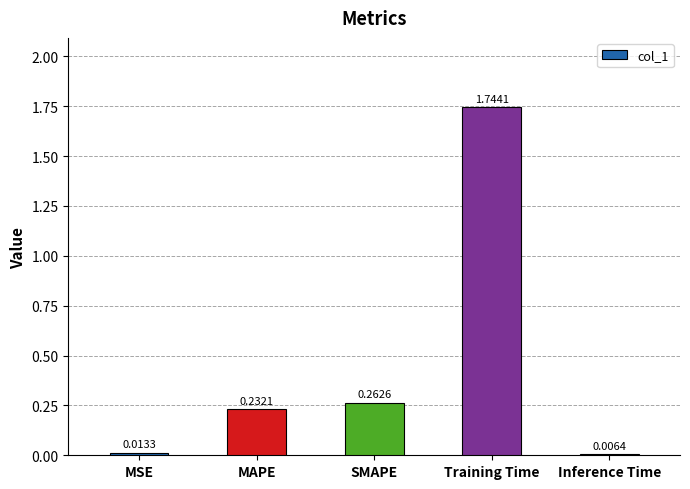

What is the change in value from SMAPE to Inference Time?

-0.3